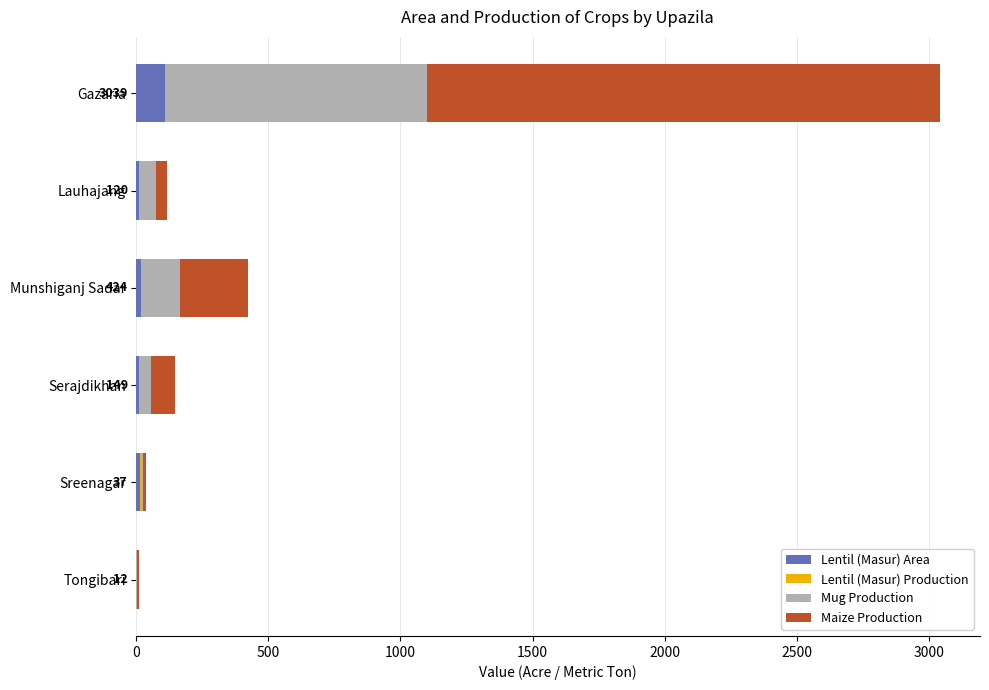

The Lentil (Masur) Area series shows 111 at Gazaria. True or false?

True